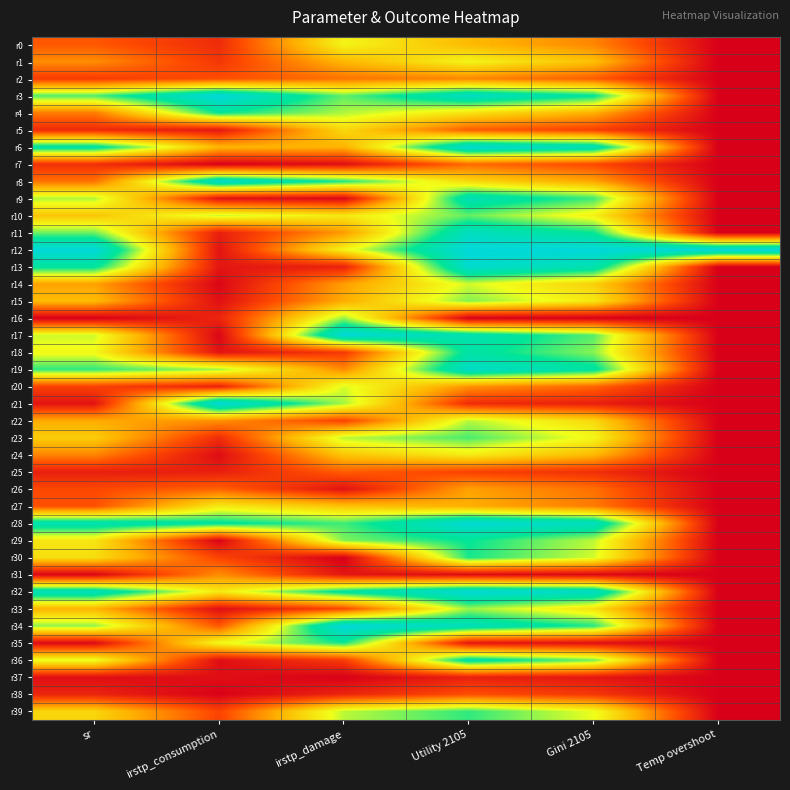

What is the greatest value displayed?

1.0